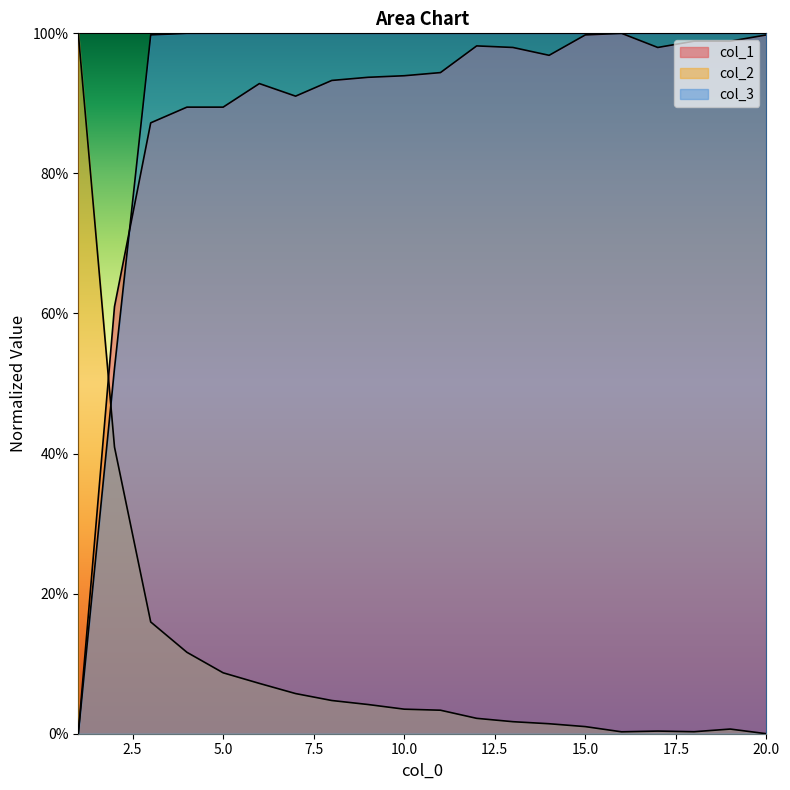

At which label does col_3 first exceed 99?

3